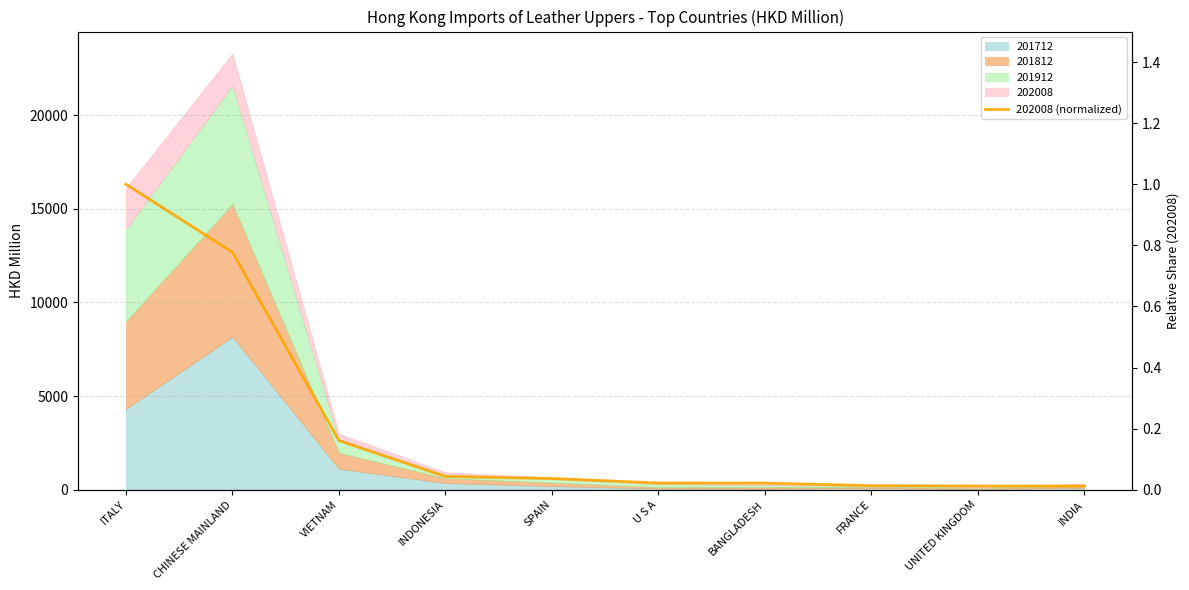

How many data points does each series have?

10